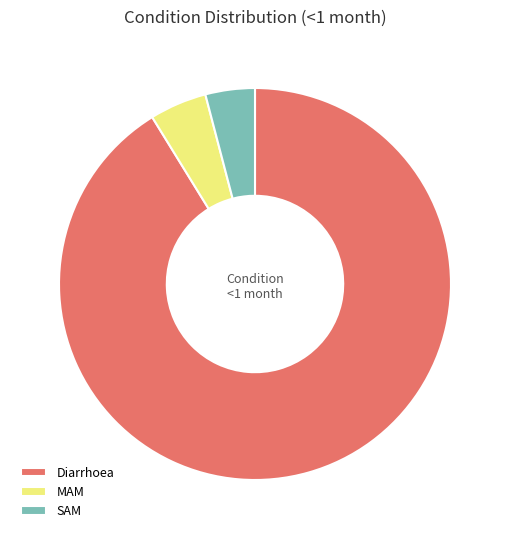

Which slice is the largest?

Diarrhoea